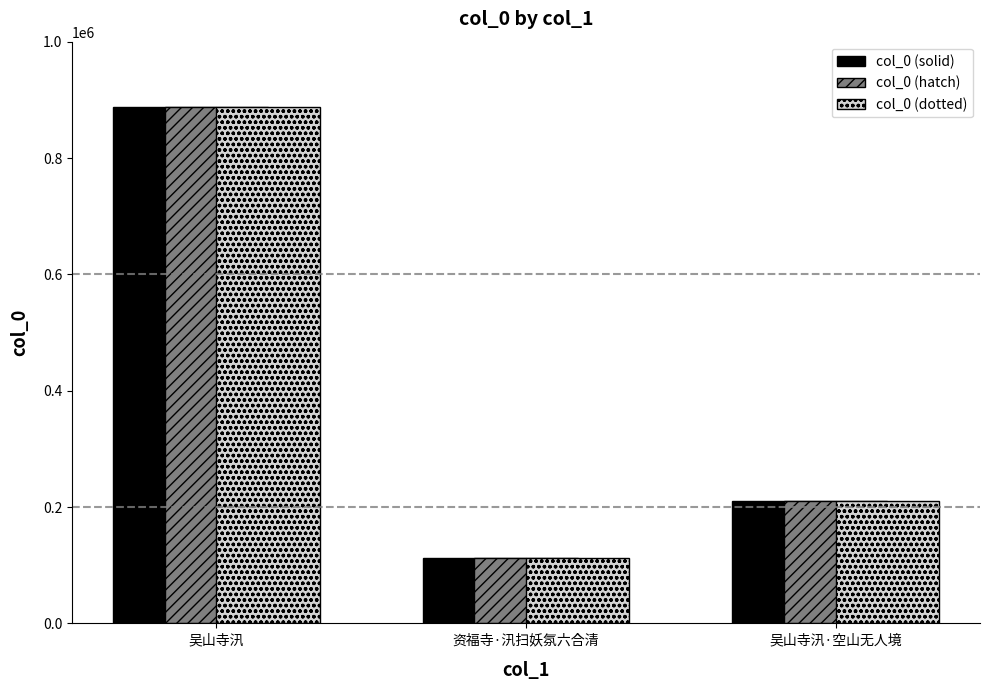

What is the smallest value displayed?

112213